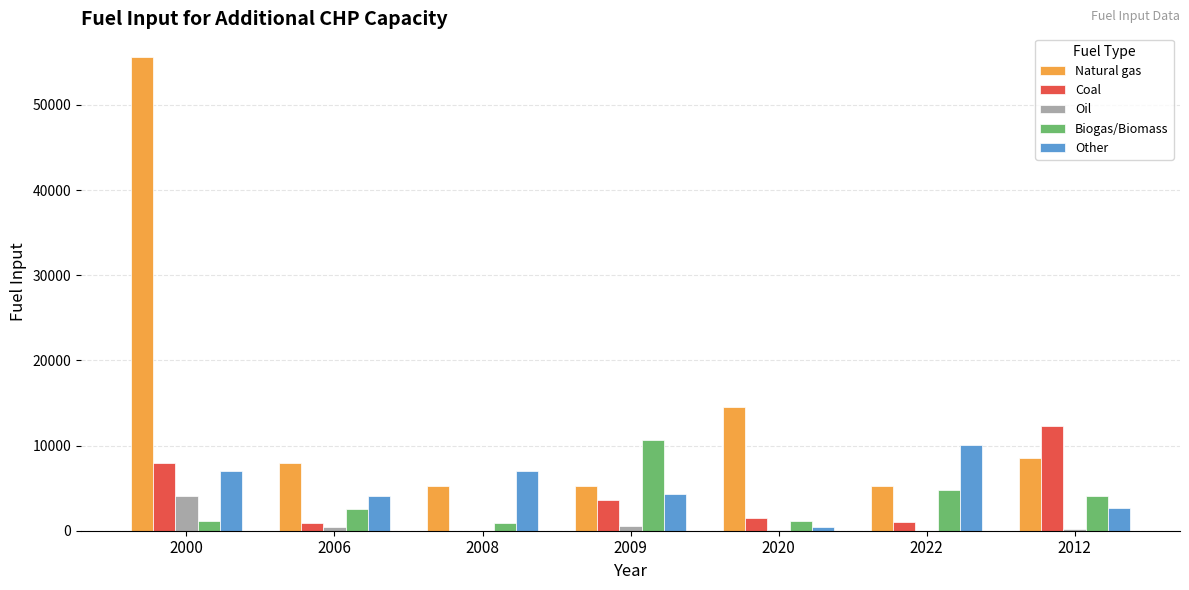

Which label corresponds to the largest value in the chart?

2000